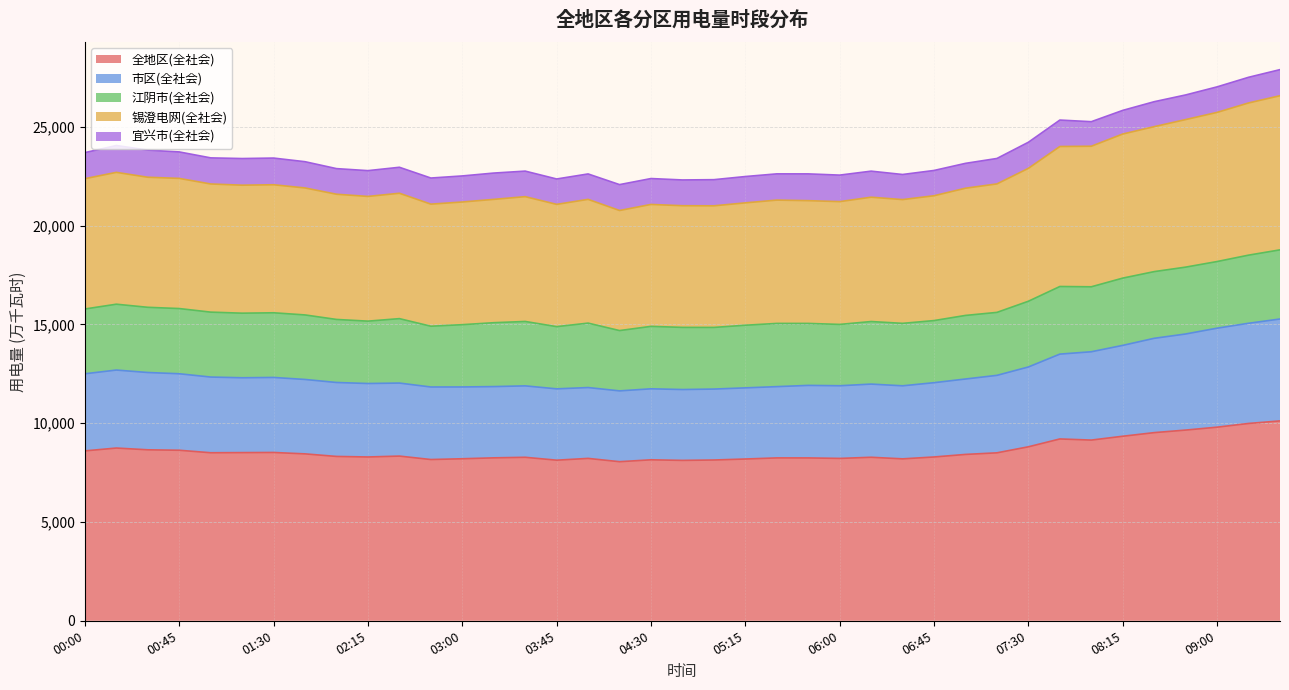

What is the difference between the maximum and second lowest values in the 全地区(全社会) series?

1998